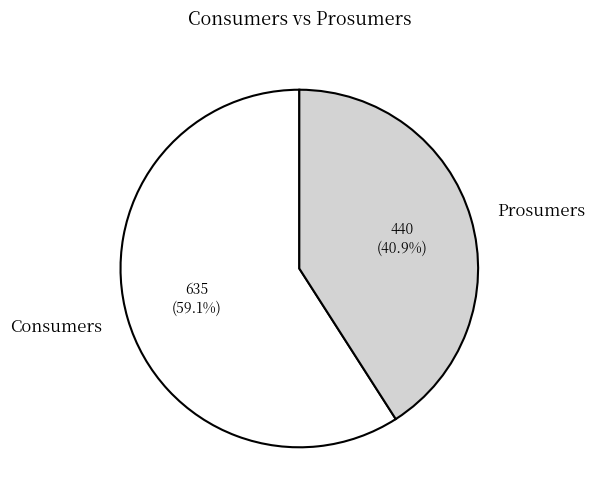

To the nearest percent, what percentage of the pie is Consumers?

59%